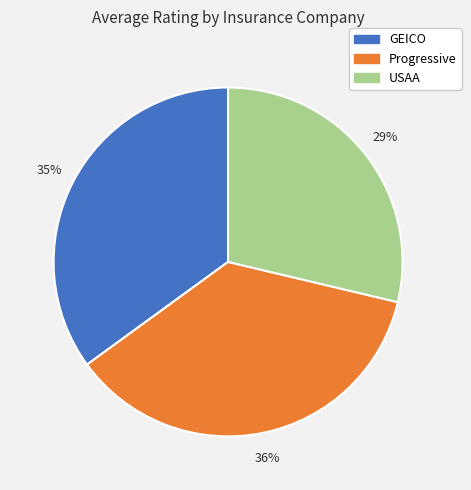

How many segments does this pie chart have?

3